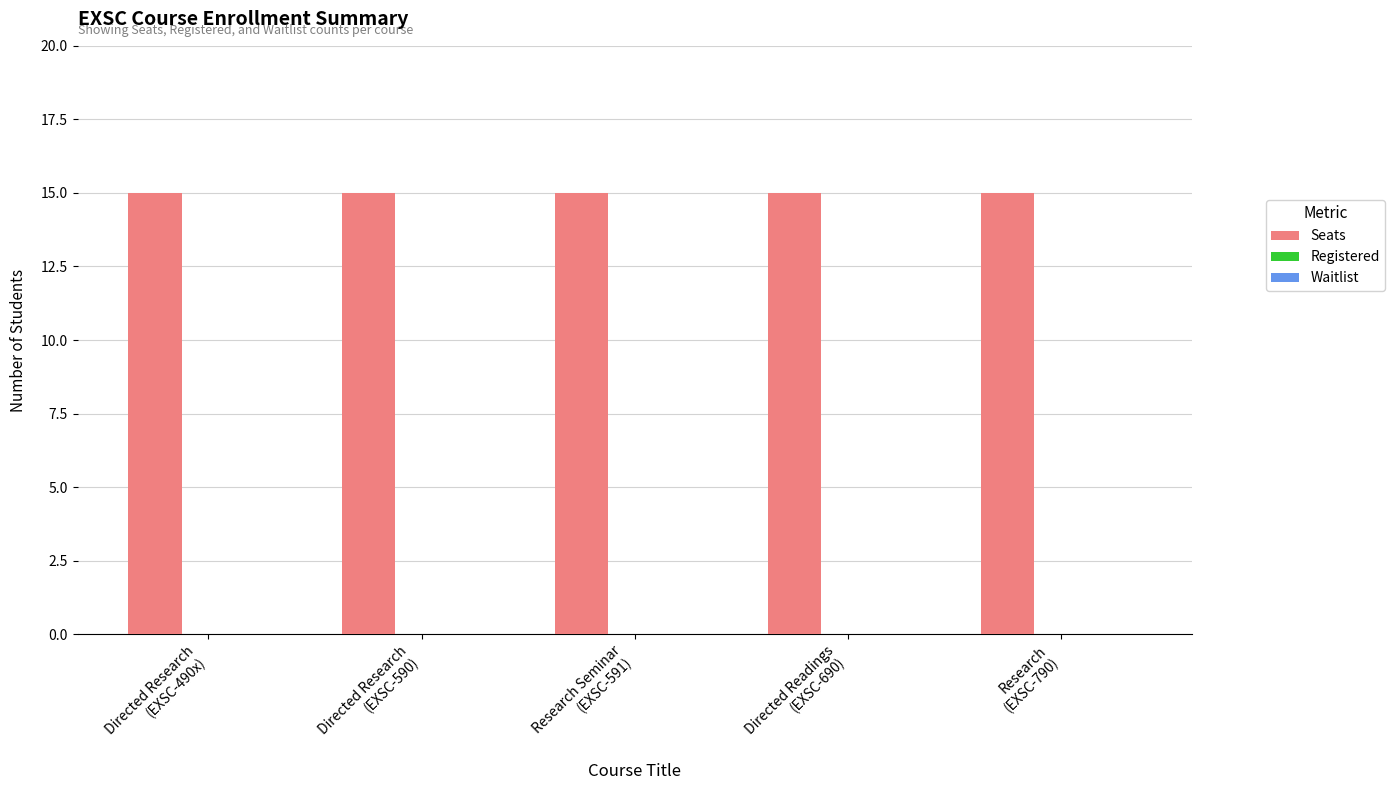

At which category does the chart reach its peak across all series?

Directed Research
(EXSC-490x)